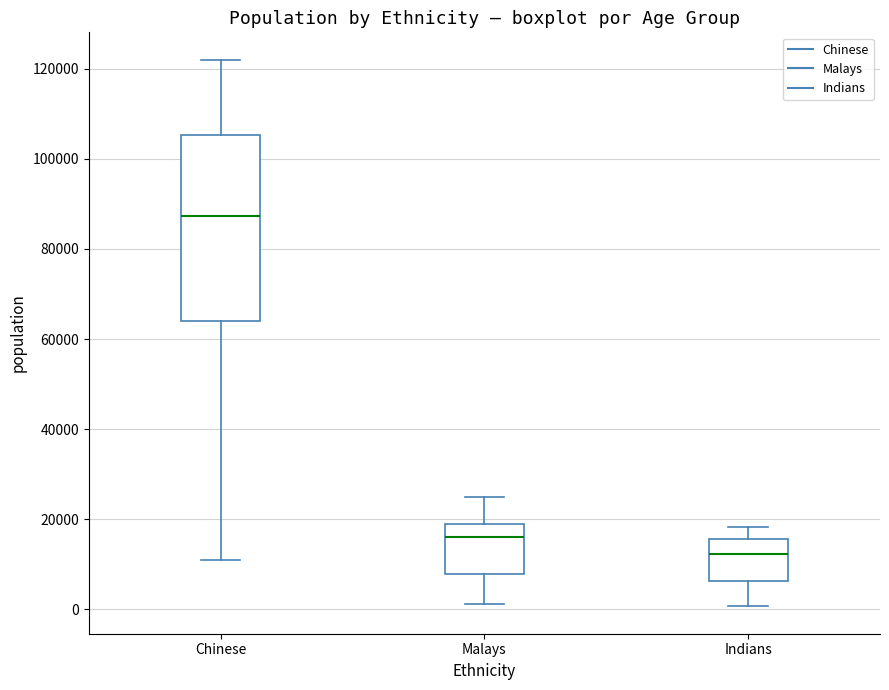

Which box is the tallest, from its lower edge to its upper edge?

Chinese